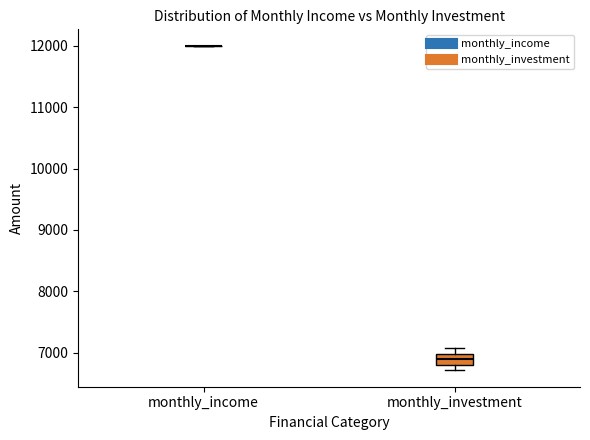

Which box is the tallest, from its lower edge to its upper edge?

monthly_investment